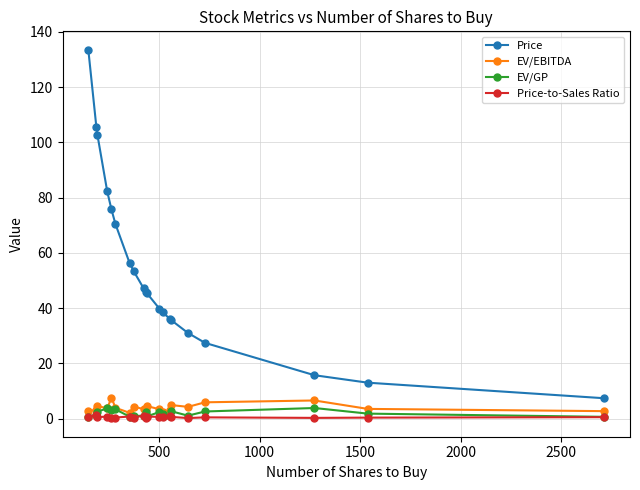

True or false: EV/GP and Price cross at least once.

False